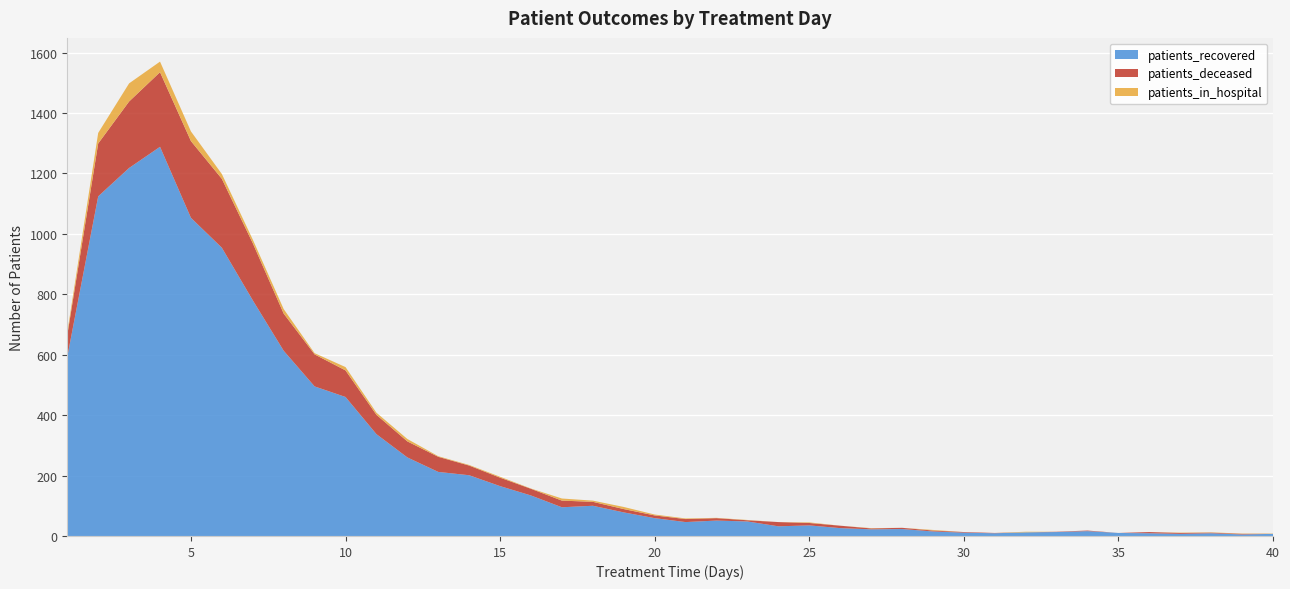

Reading left to right, list all the values displayed in this chart.

patients_recovered: 593	1124	1218	1288	1053	954	780	613	495	460	337	260	212	201	165	134	95	100	78	59	46	51	48	32	35	26	22	23	15	11	9	12	13	16	10	9	7	9	5	7
patients_deceased: 72	175	220	247	254	228	189	123	106	88	64	53	50	32	28	22	22	13	11	9	10	8	4	14	8	8	3	4	3	2	1	0	1	2	0	4	3	2	2	0
patients_in_hospital: 9	35	60	35	32	16	12	15	4	11	7	8	2	2	3	1	7	4	7	3	2	1	1	0	2	0	1	0	2	0	0	2	0	0	0	0	1	1	1	1